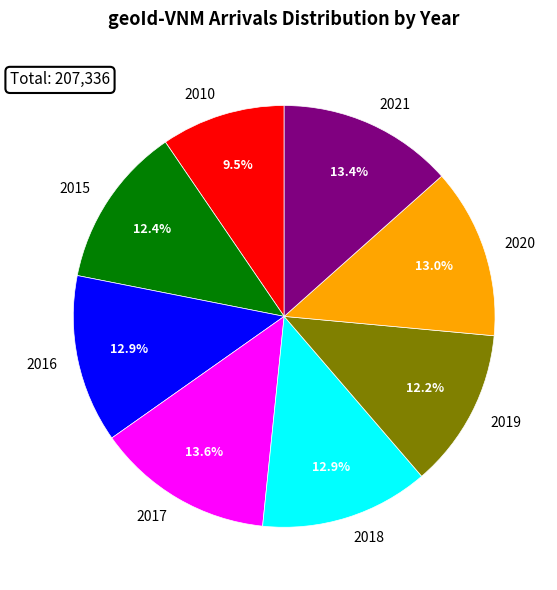

Which slice is the smallest?

2010